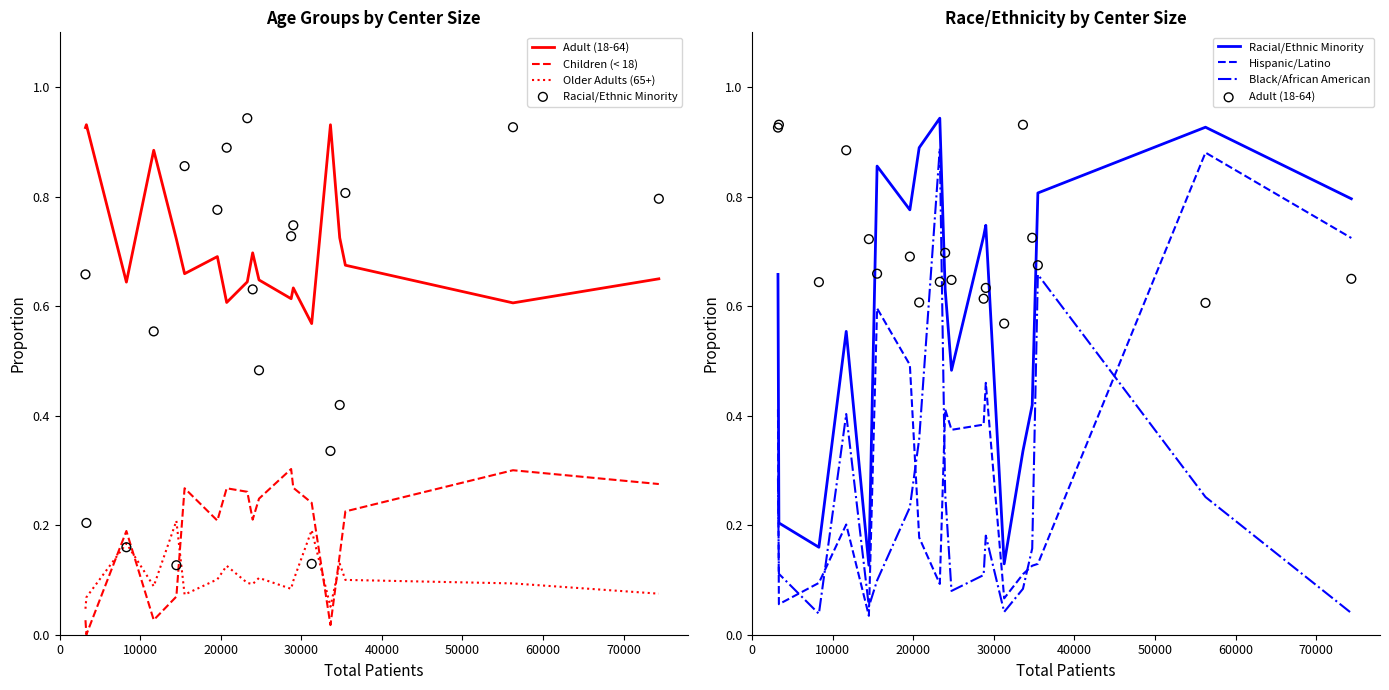

Which series has the largest total across all categories?

Adult (18-64)